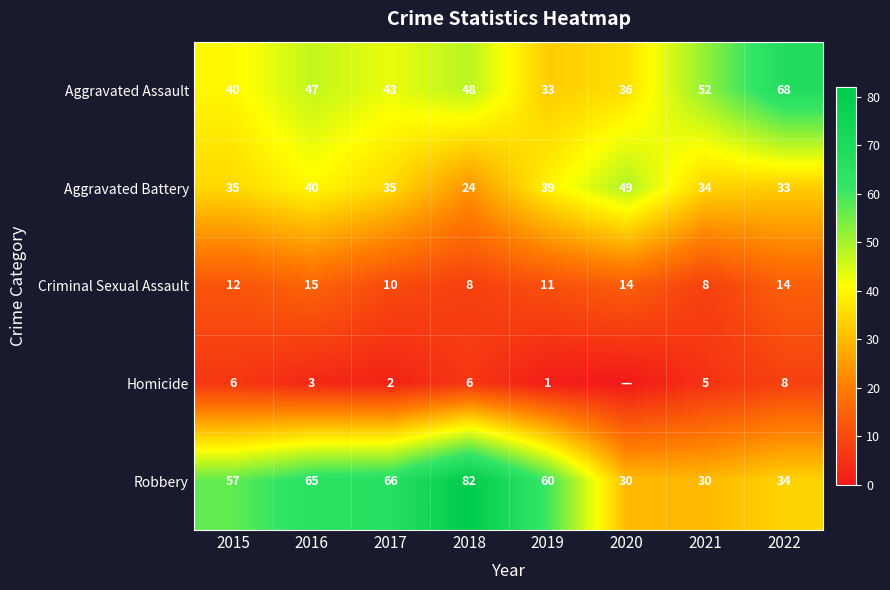

At which label does Robbery first exceed 60?

2016